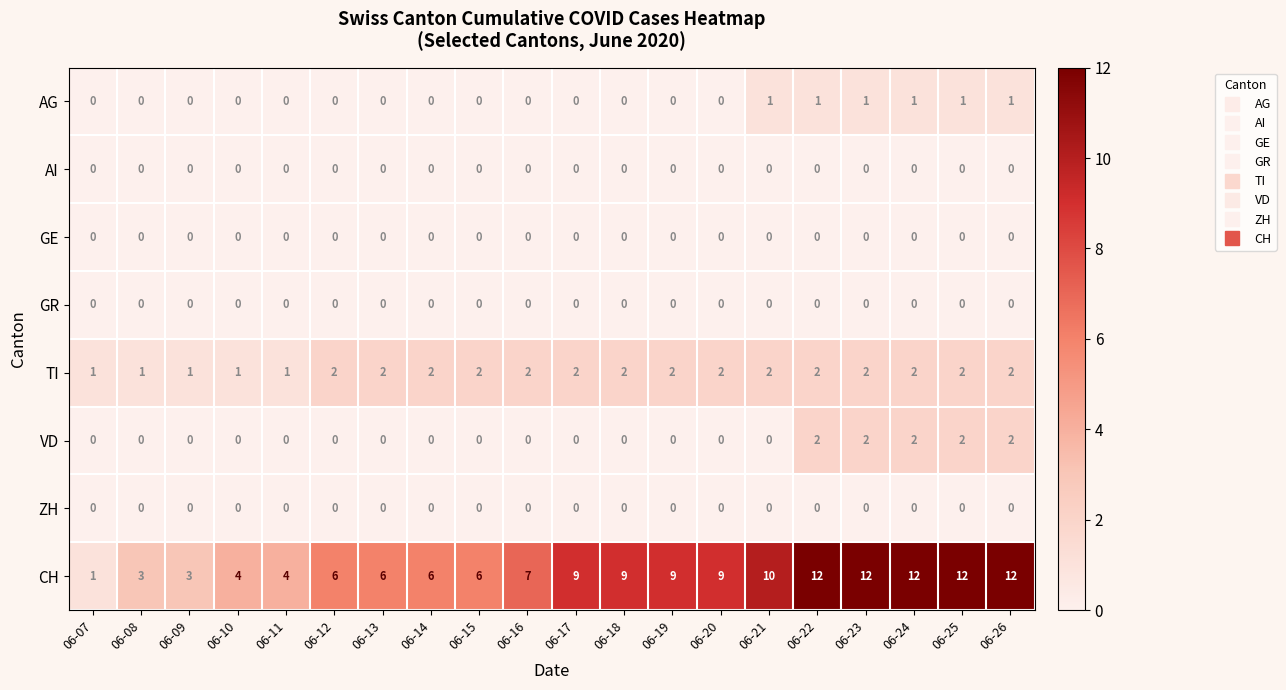

What is the difference between the highest and lowest values at 06-08?

3